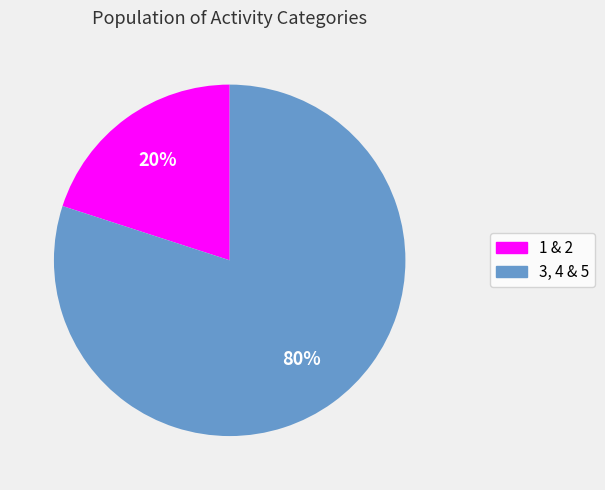

Do 3, 4 & 5 and 1 & 2 together represent more than half of the pie?

Yes